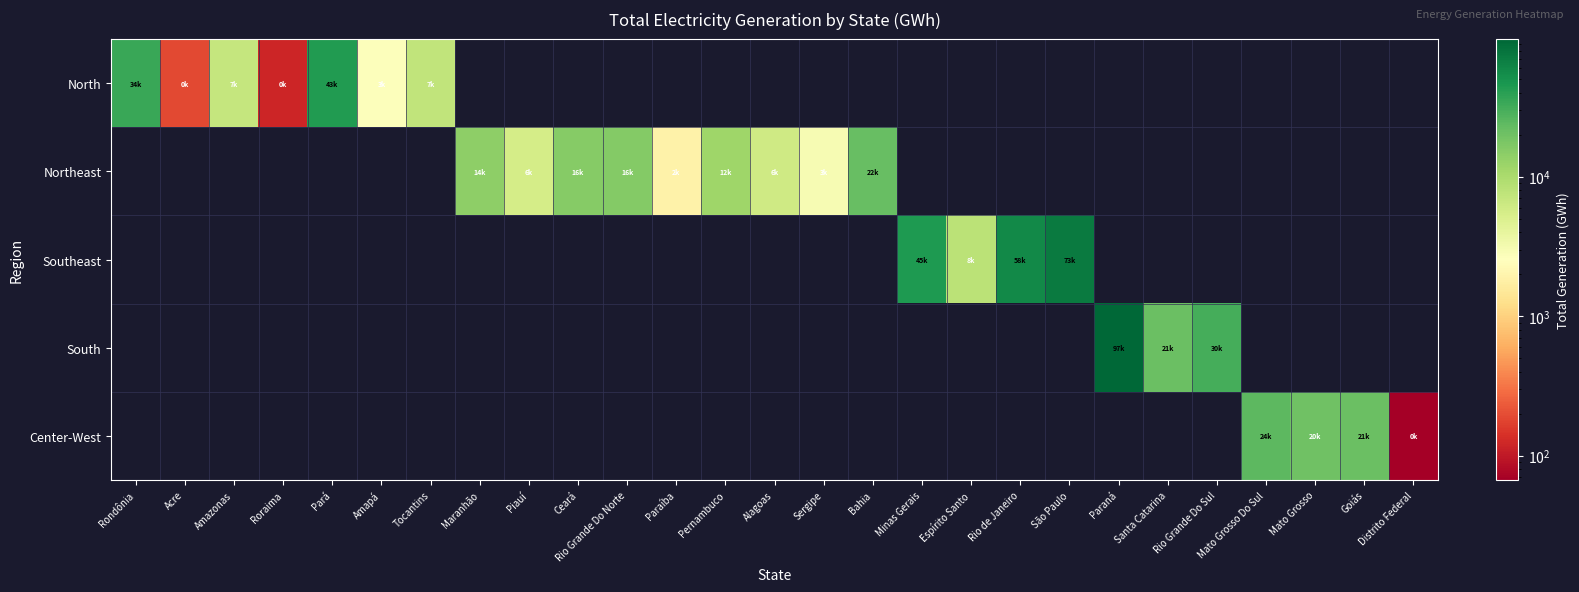

What is the minimum value for North?

119.6